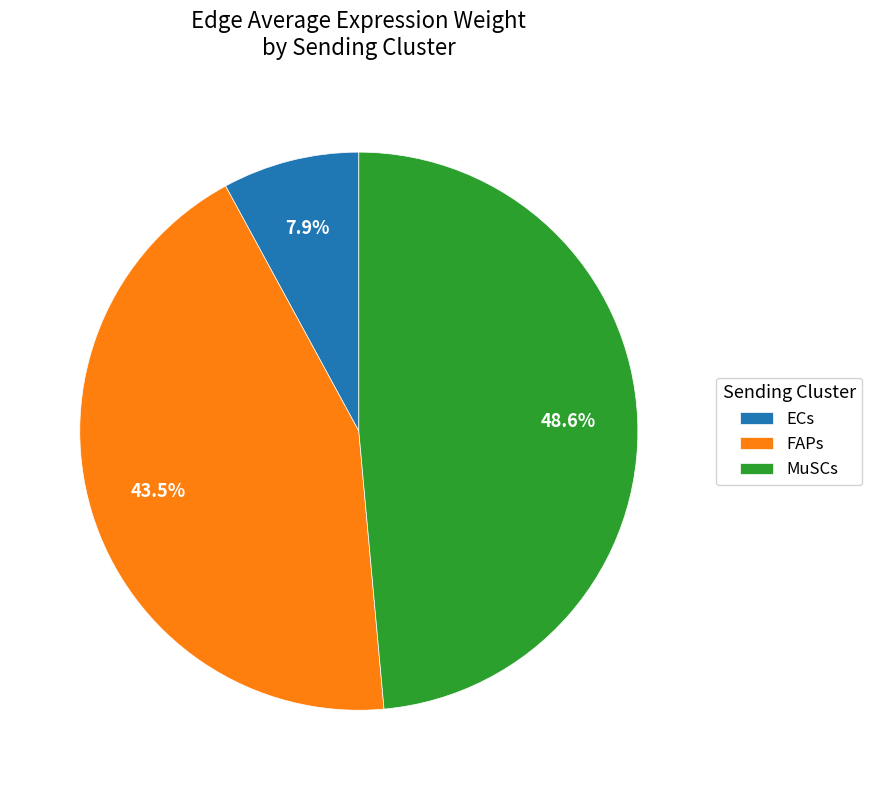

Rank the categories by value from highest to lowest.

MuSCs, FAPs, ECs